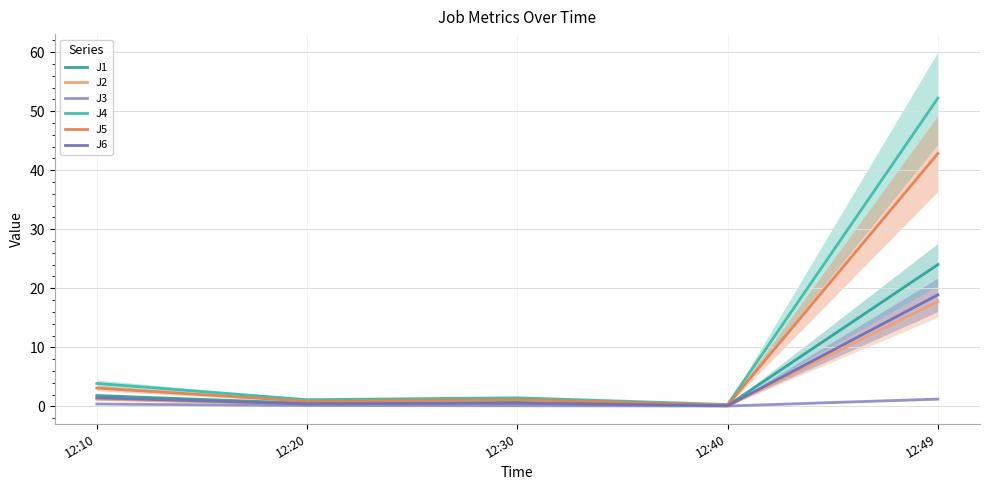

Rank the series by their maximum value, from lowest to highest.

J3, J2, J6, J1, J5, J4